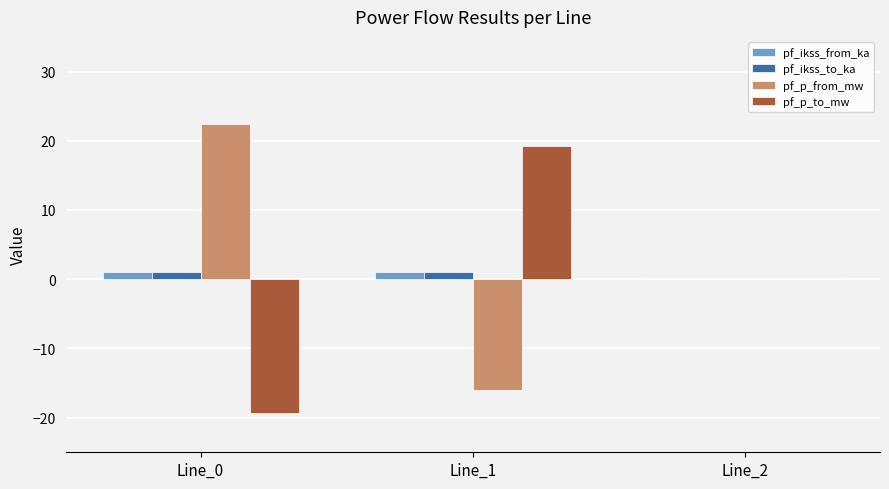

How many values in the pf_ikss_from_ka series exceed 1?

2